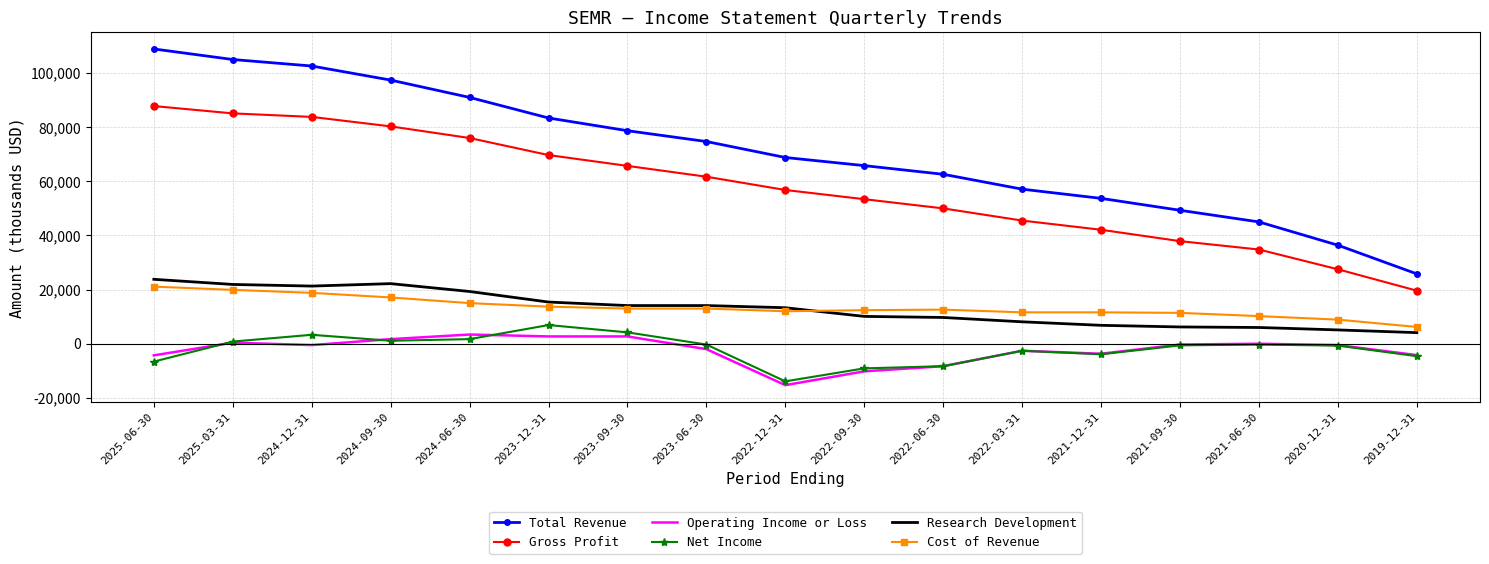

True or false: Net Income and Research Development intersect in this chart.

False